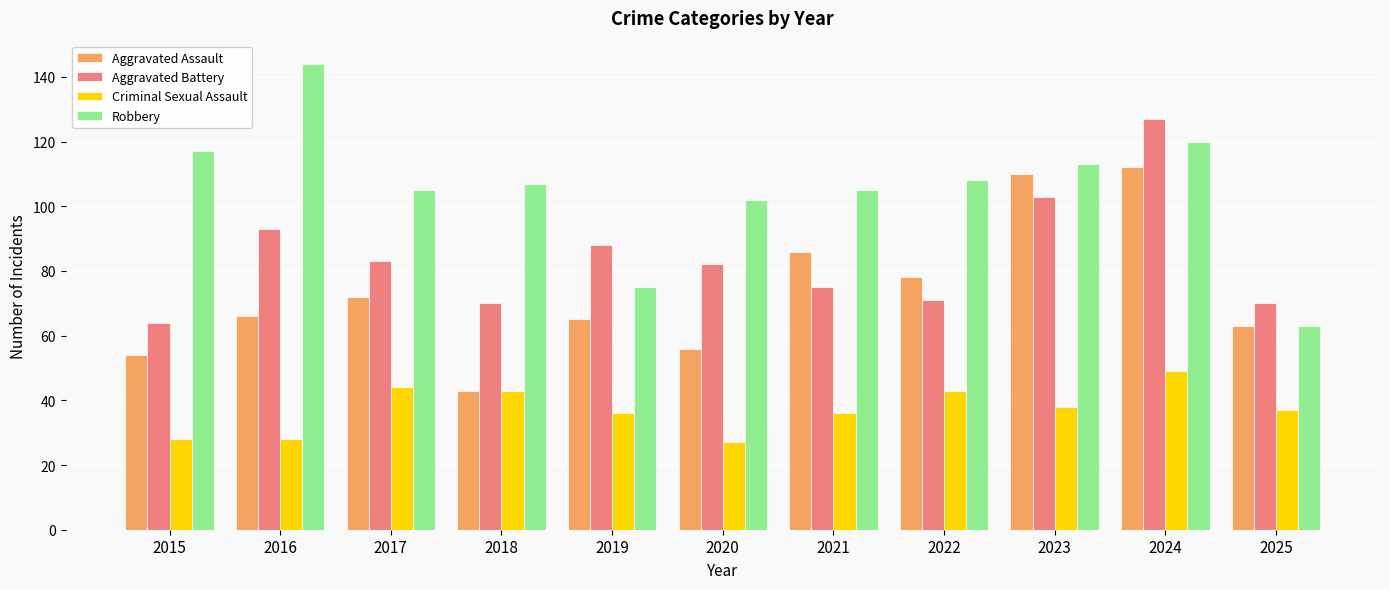

What is the difference between the maximum and minimum values in the Robbery series?

81